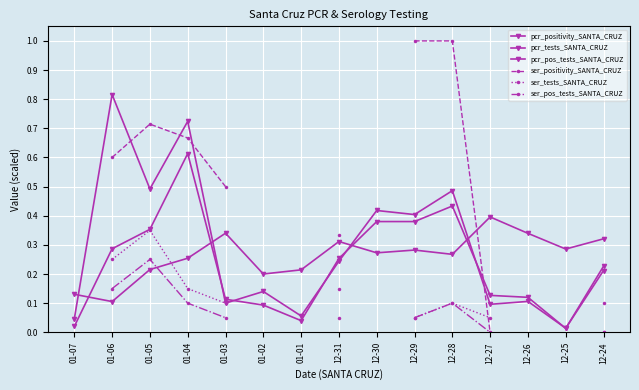

What is the highest value of the pcr_pos_tests_SANTA_CRUZ series?

0.6